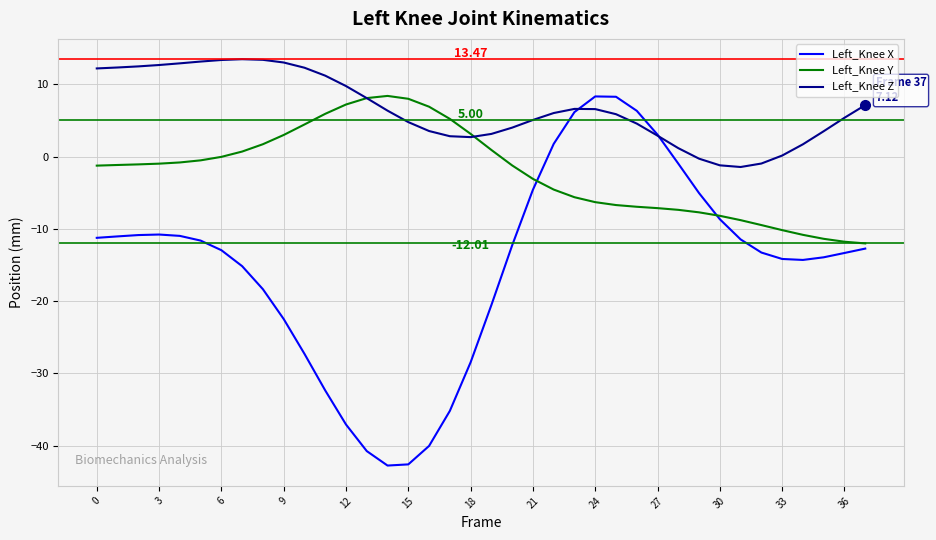

Which series has the largest range (max minus min)?

Left_Knee X